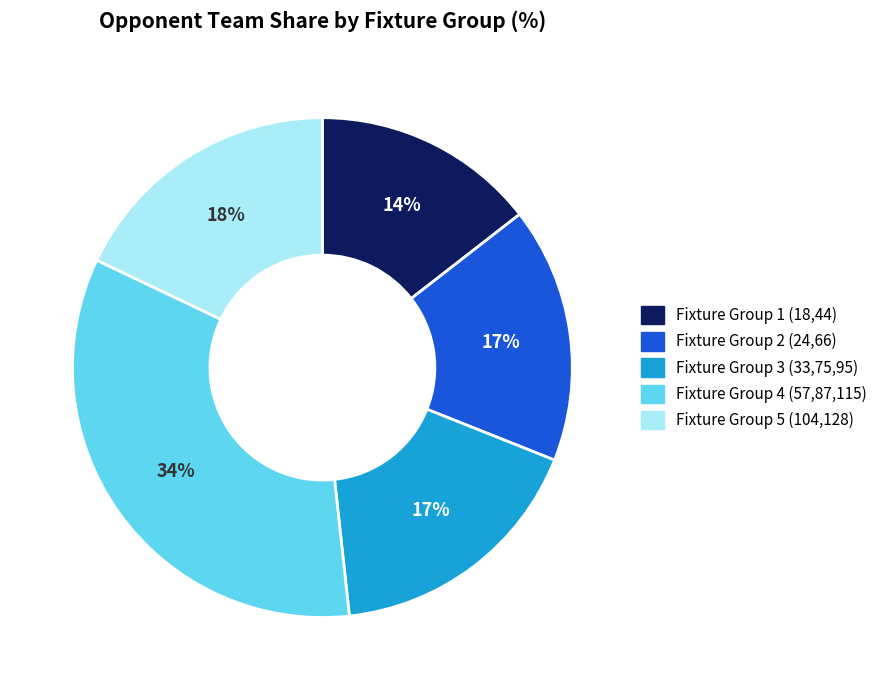

Is there any slice that represents more than half of the pie?

No